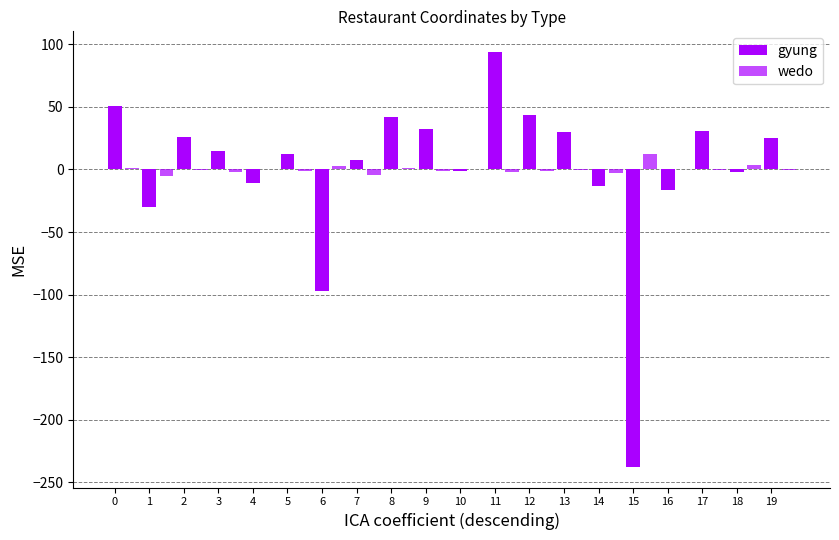

Reading left to right, transcribe all the data shown in this chart.

gyung: 50.5	-30.3	25.7	15.0	-10.6	12.7	-96.8	7.9	41.6	32.2	-1.2	93.8	43.3	30.2	-13.3	-237.6	-16.8	31.0	-2.1	24.8
wedo: 0.8	-5.0	-0.6	-1.7	0.4	-1.2	2.4	-4.6	1.3	-0.9	0.3	-2.2	-0.9	-0.5	-3.2	12.7	0.2	-0.8	3.9	-0.7